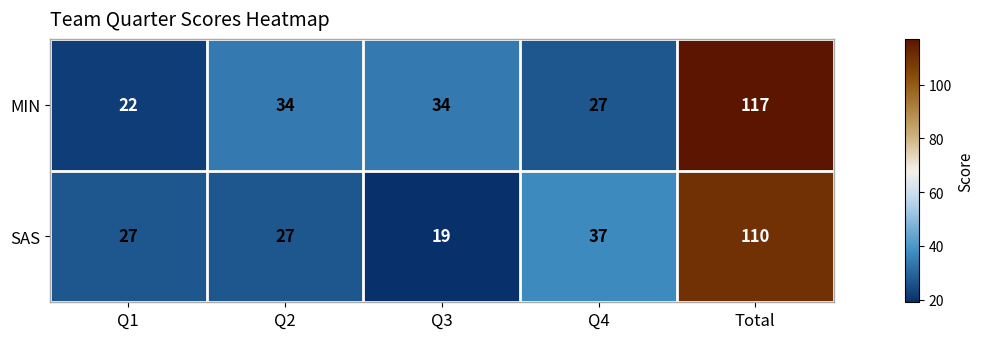

What is the difference between the highest and lowest values at Q3?

15